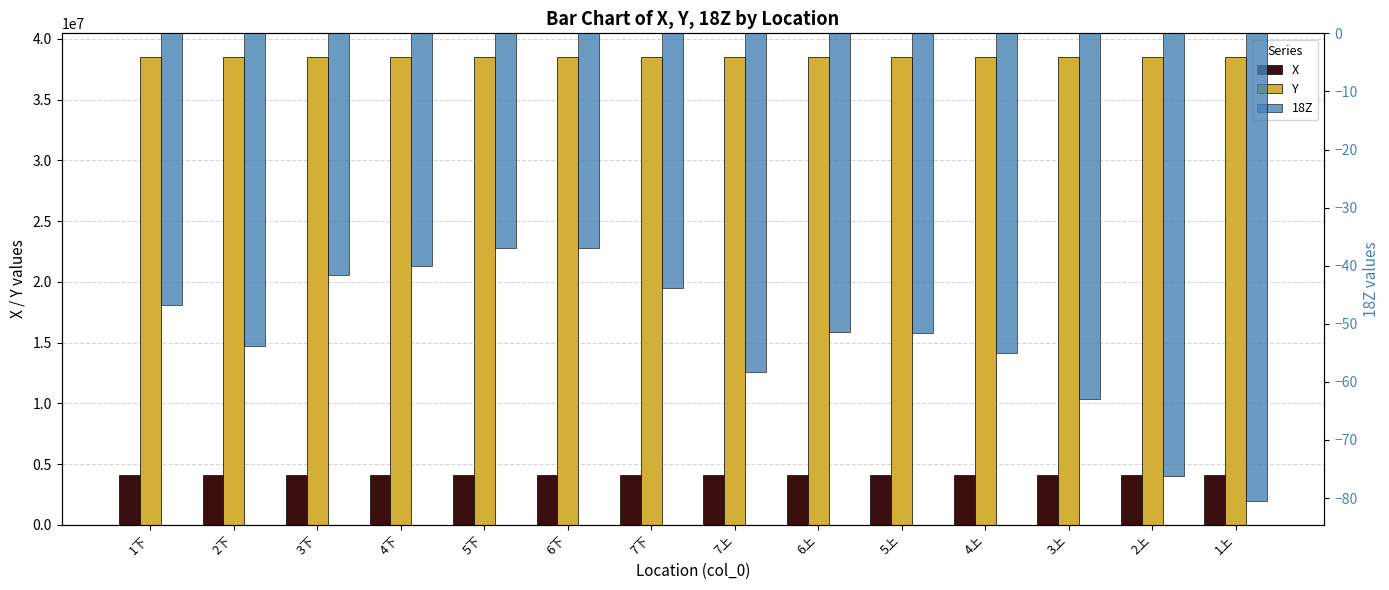

What is the difference between the X values at 2下 and 2上?

7.9